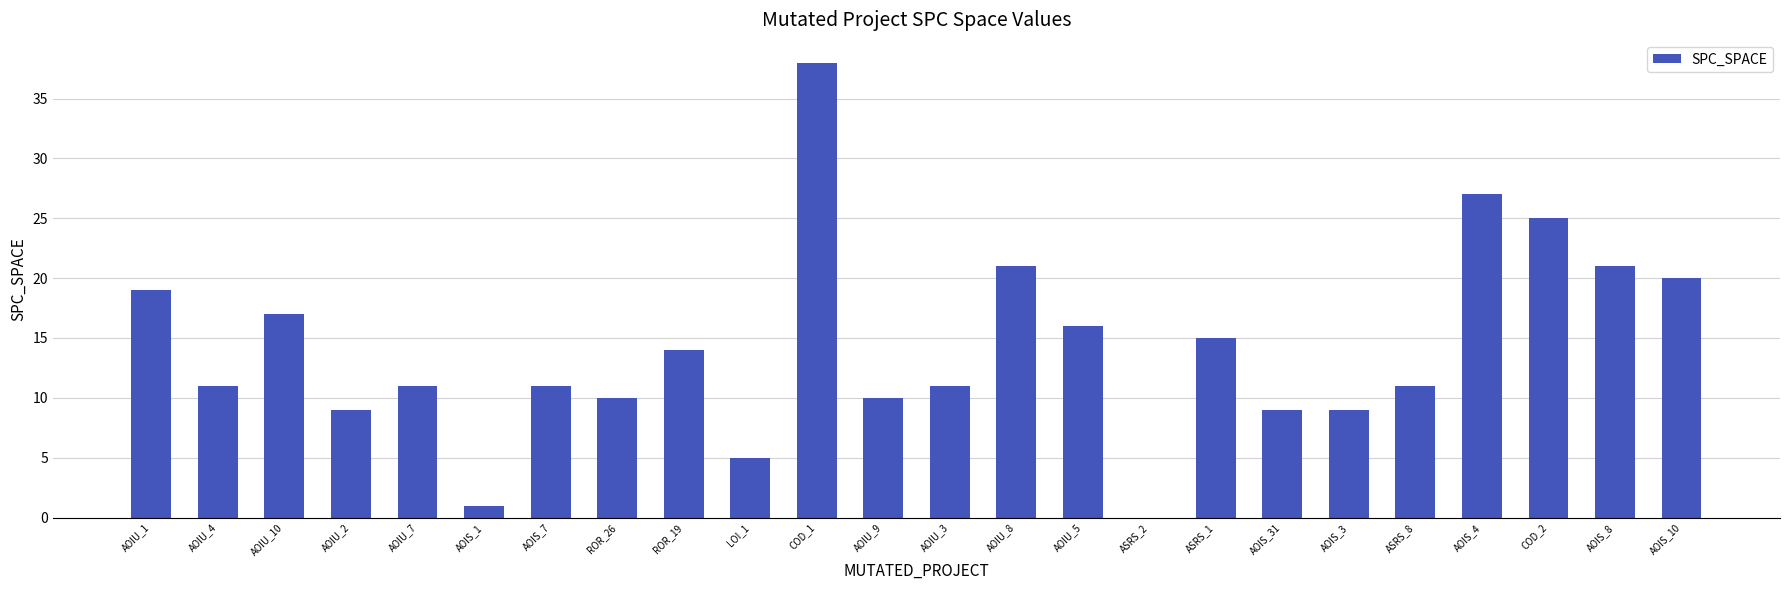

True or false: the data shows 8 at AOIU_10.

False